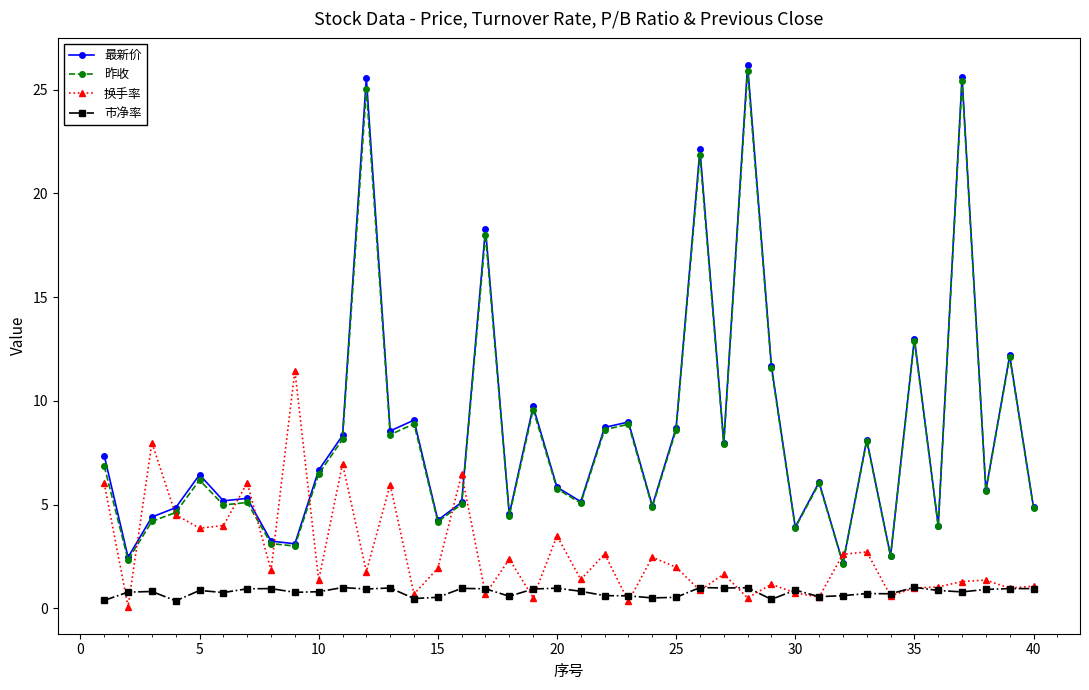

True or false: 市净率 has more than 0 points higher than both neighbors.

True